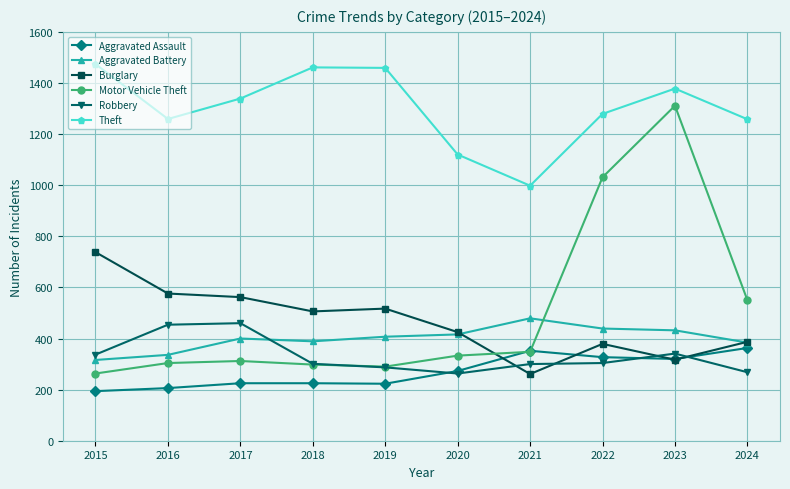

Between 2017 and 2018, which series saw the biggest shift?

Robbery